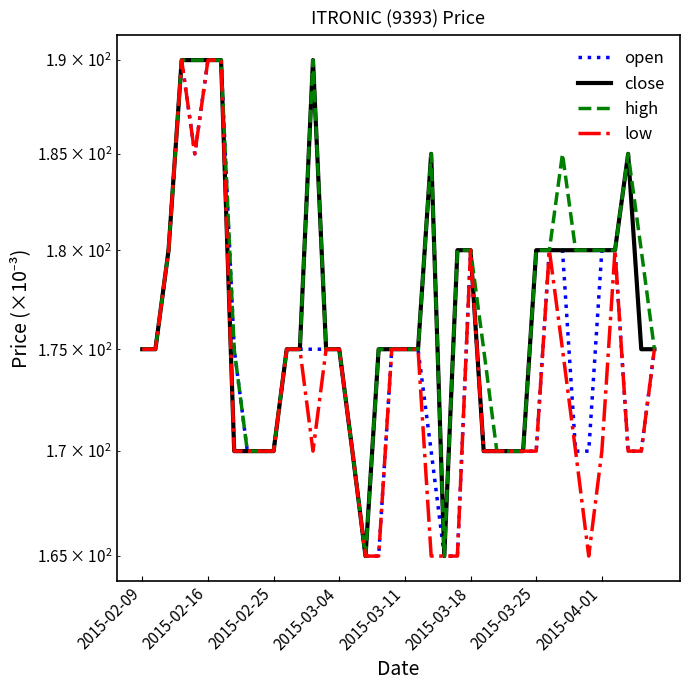

What is the difference between the highest and lowest values at 24?

15